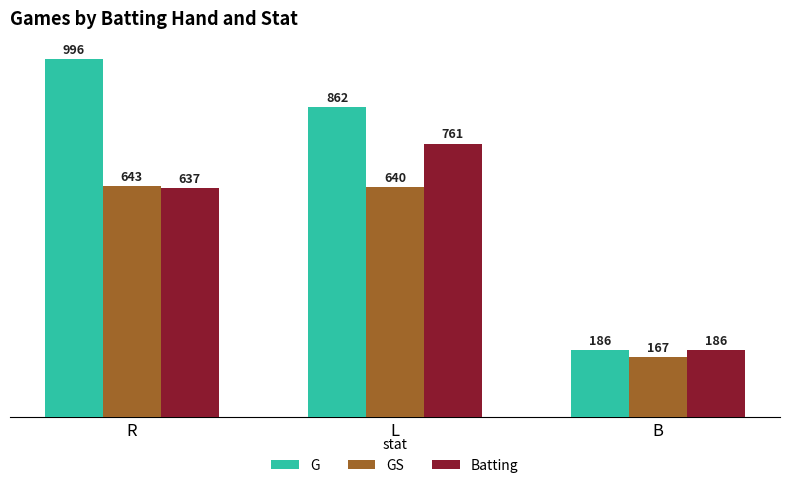

Is the value of GS at R greater than the value of Batting at B?

Yes